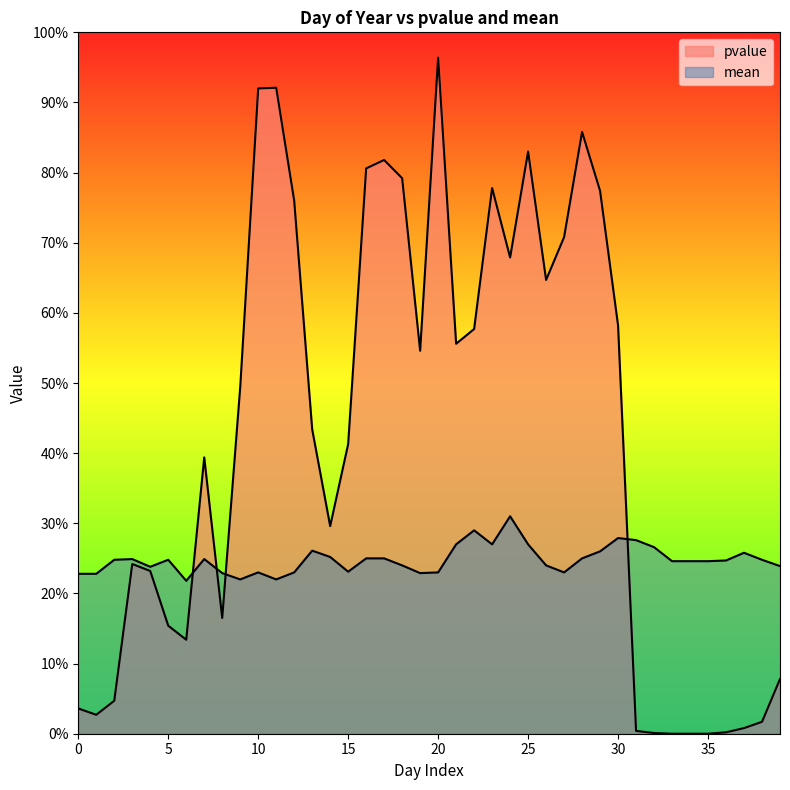

Which series has the largest total across all categories?

pvalue